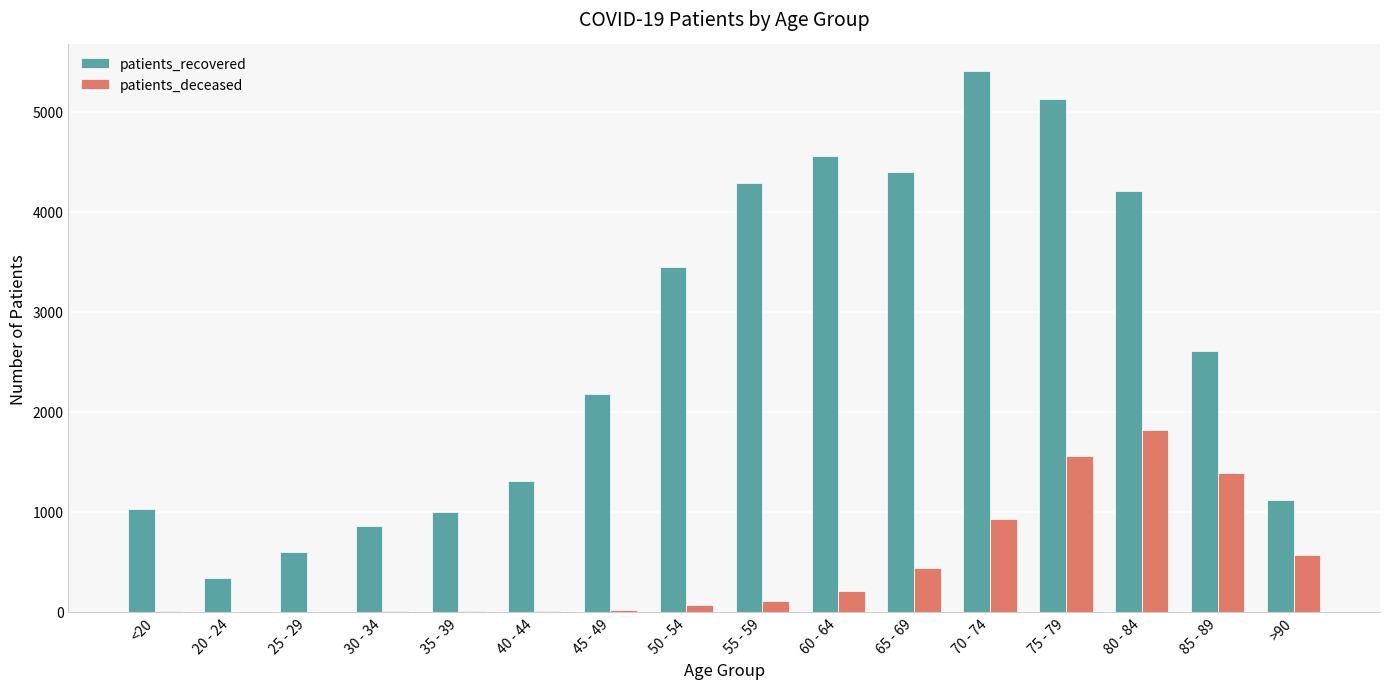

Which series changed the most between 75 - 79 and >90?

patients_recovered